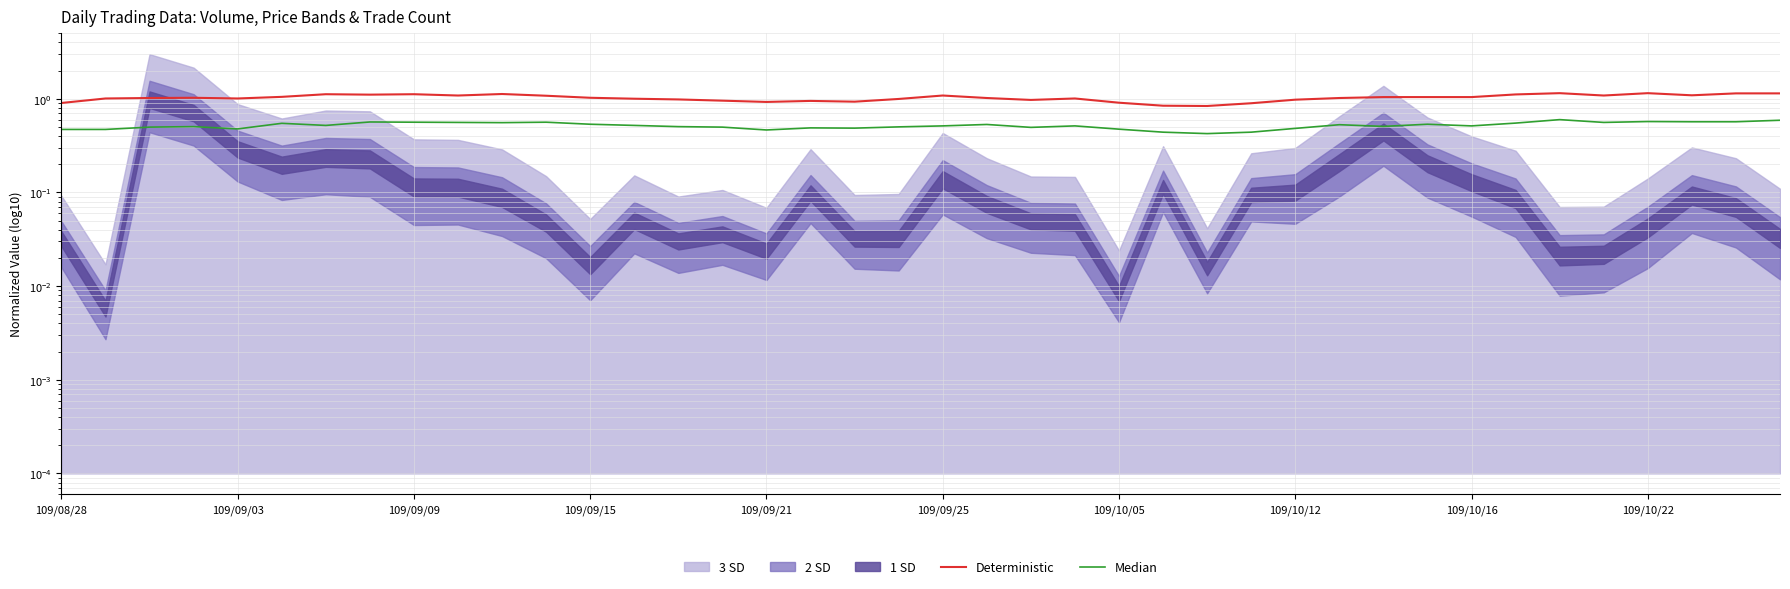

Between 13 and 33, which series saw the biggest shift?

Deterministic